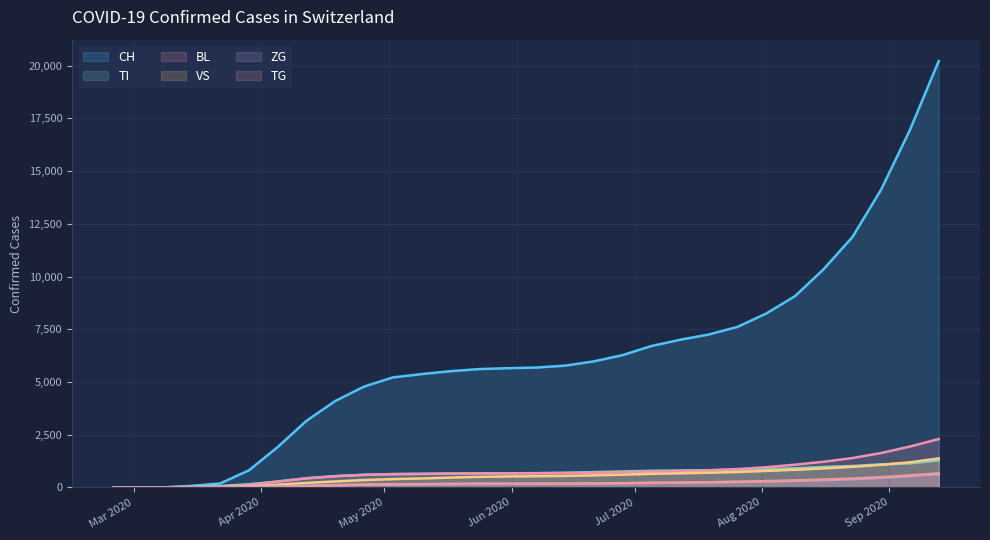

How many lines are shown in the chart?

6